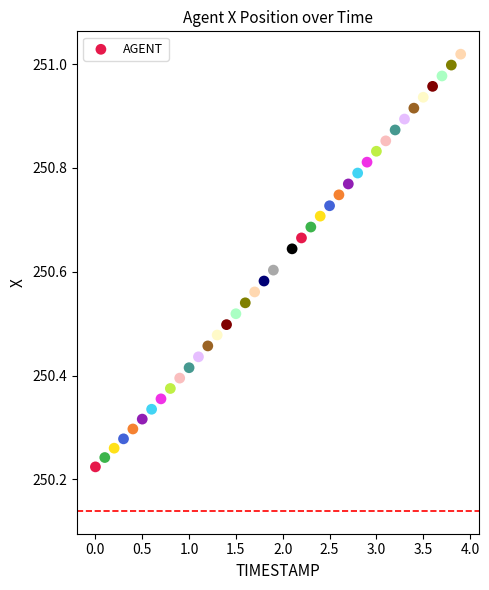

What is the range of Y values (max minus min)?

0.8